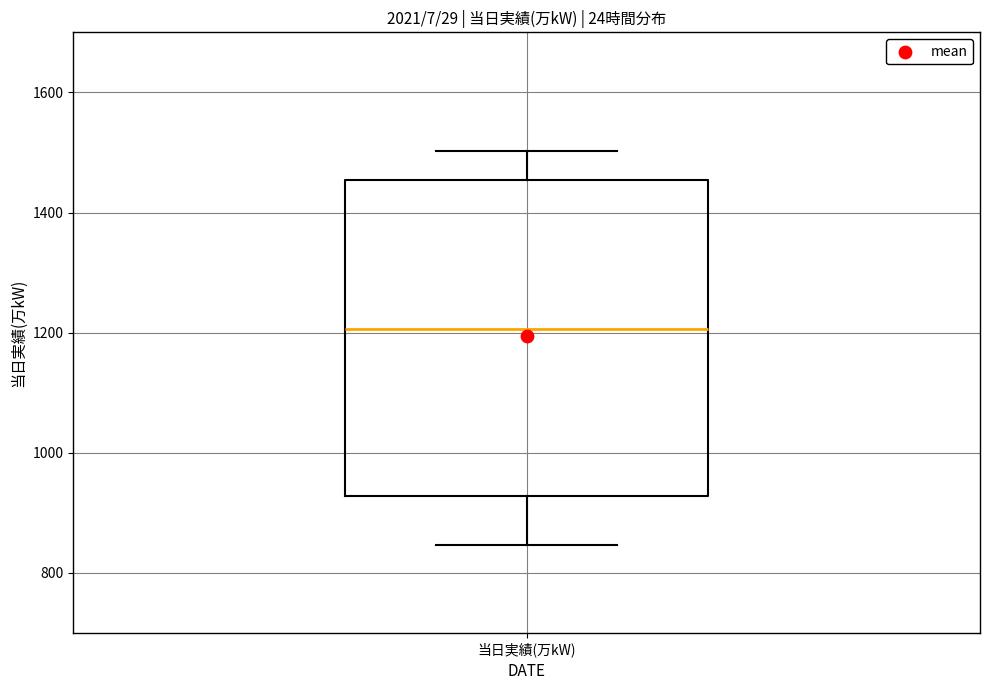

Transcribe this box plot: give where the median line is, the range the box spans, and where the two whiskers end, as read against the y-axis. The values are not printed on the chart, so give them approximately, as read against the axis.

median 1200, box 920 to 1460, whiskers 840 to 1500